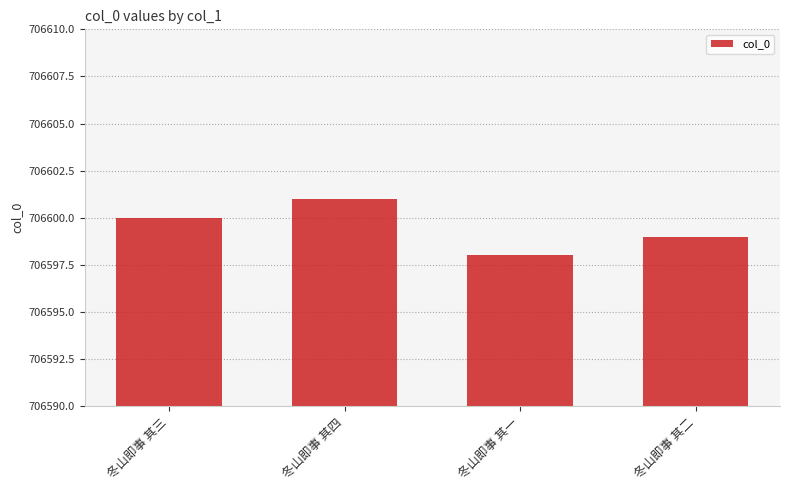

What is the sum of the values at 冬山即事 其一 and 冬山即事 其三?

1413198